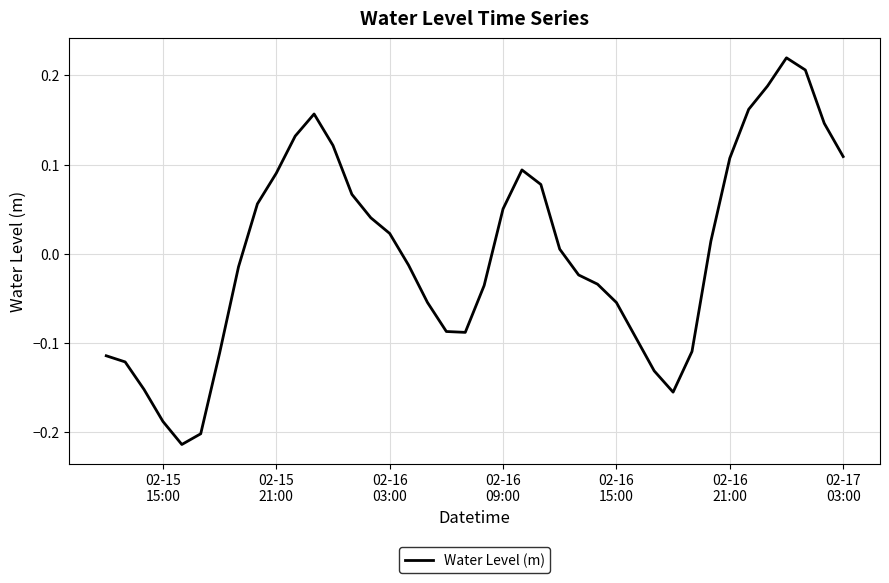

How many series are shown in this chart?

1